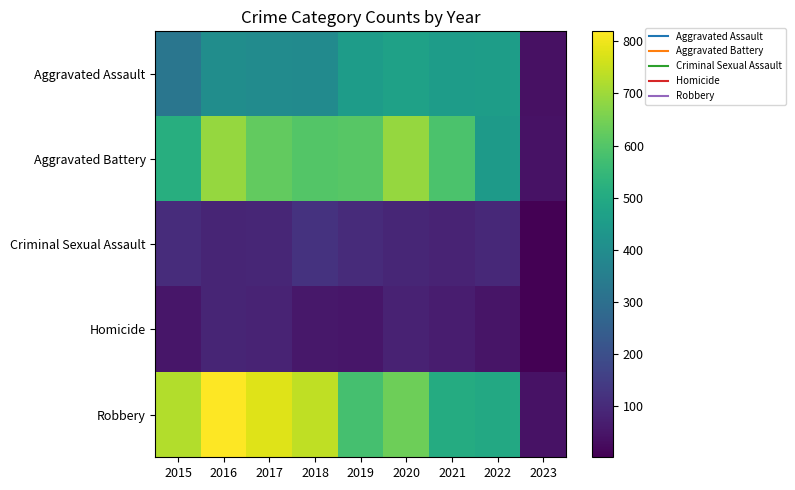

Which series has the widest spread of values?

Robbery